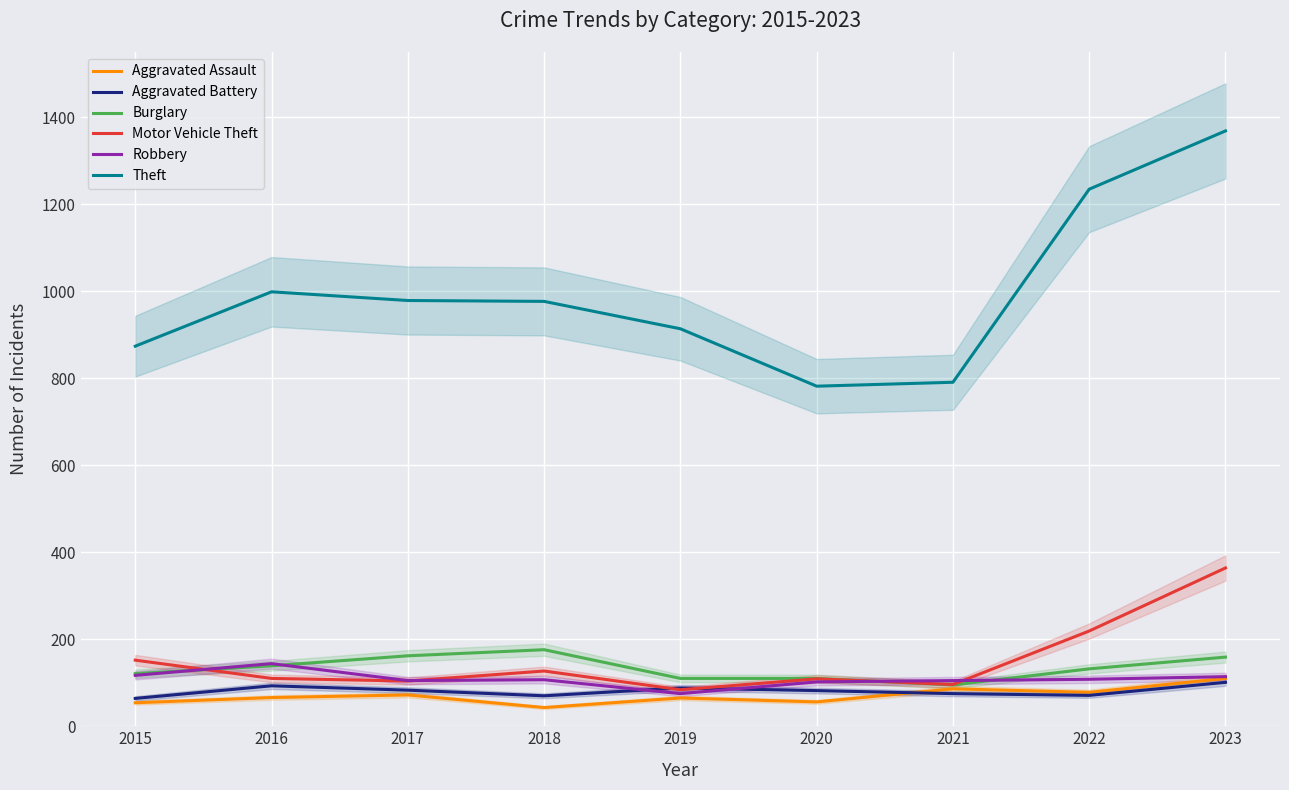

What is the average value of the Motor Vehicle Theft series?

152